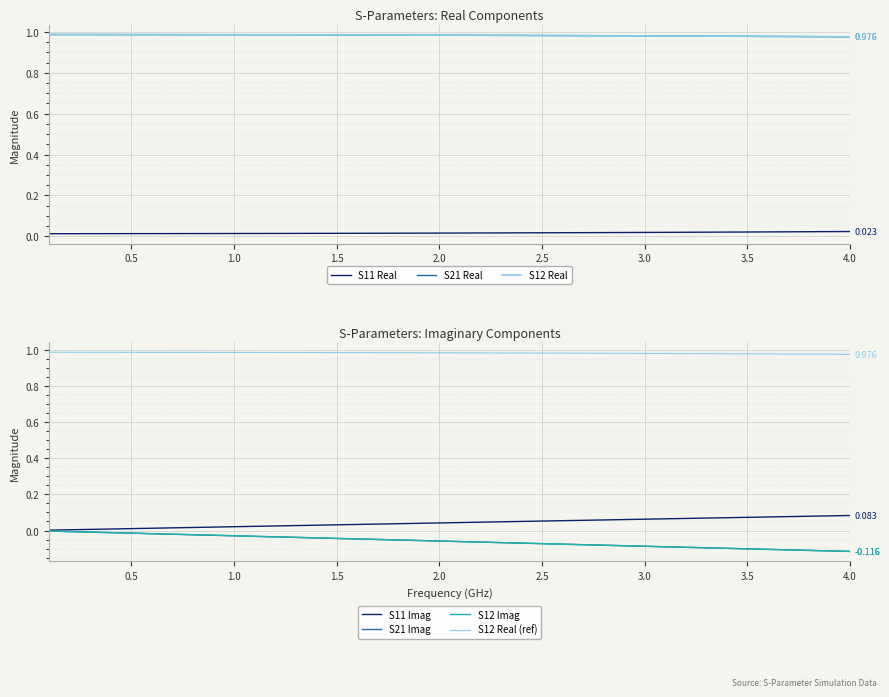

True or false: S11_imag and S12_real cross at least once.

False